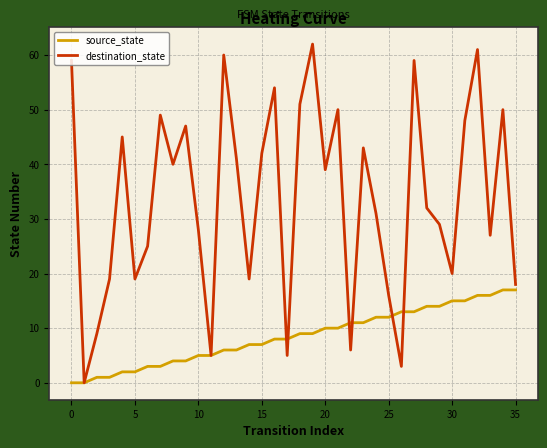

What is the greatest value displayed?

62